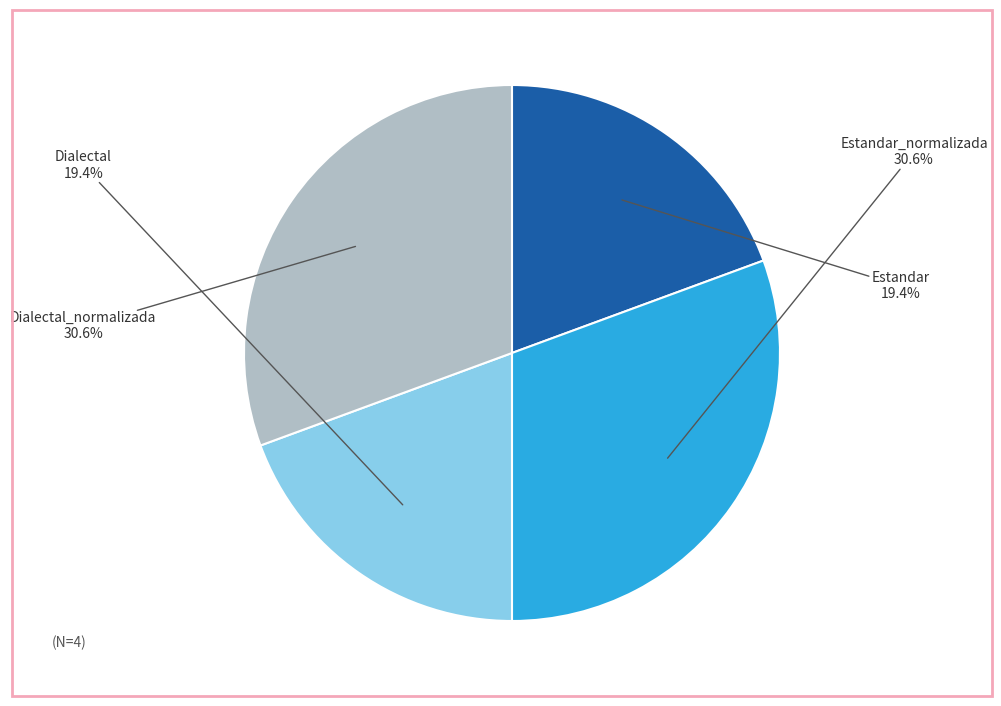

Between Estandar_normalizada and Estandar, which is larger?

Estandar_normalizada